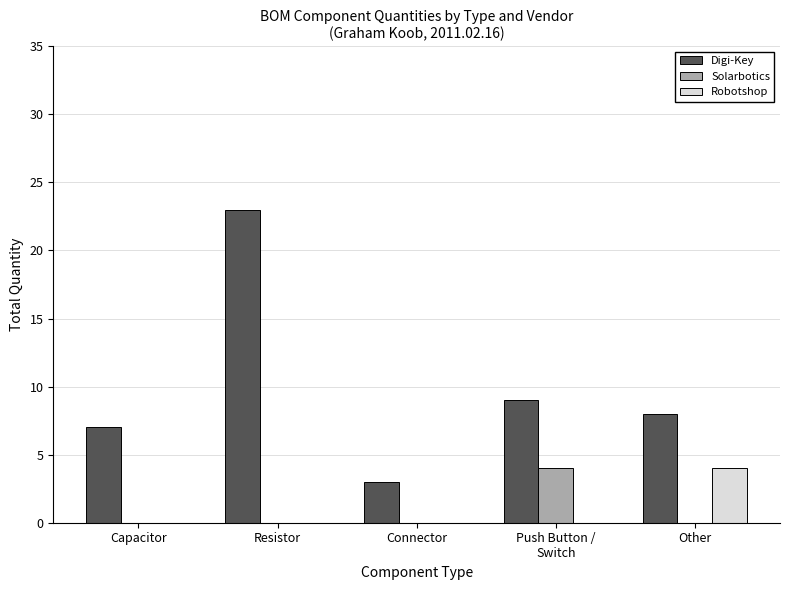

What is the total value across all series at Resistor?

23